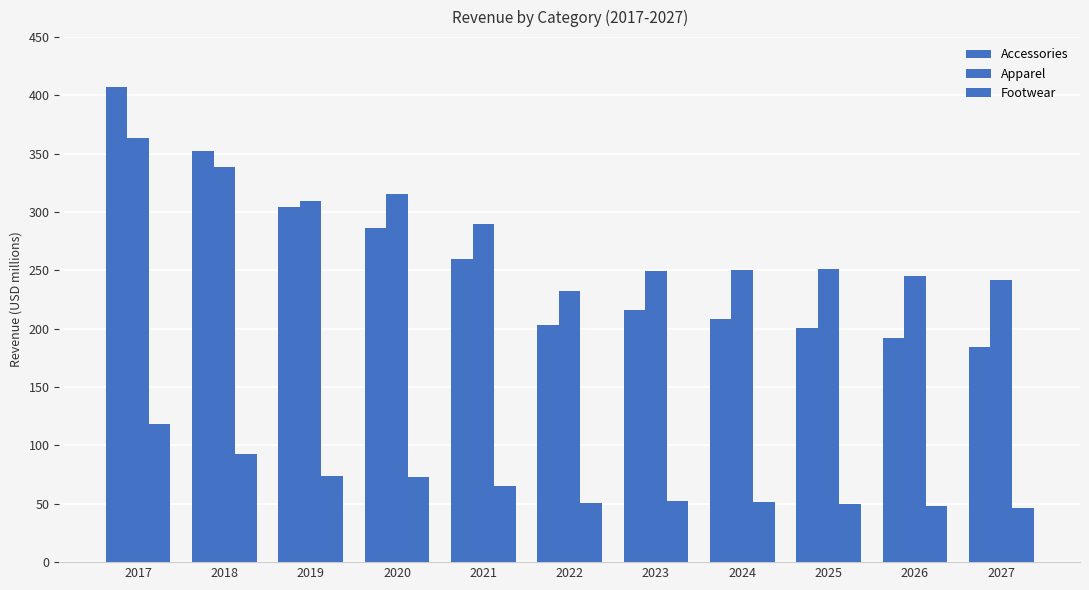

Which series has the largest range (max minus min)?

Accessories